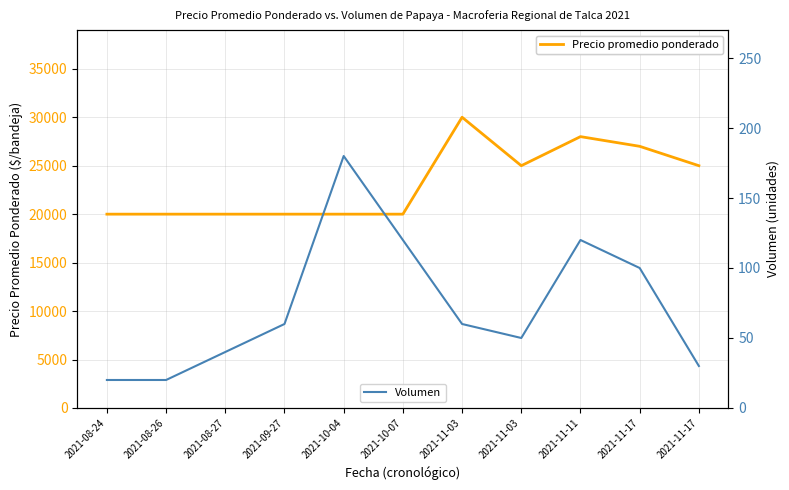

The Precio promedio ponderado series shows 32821 at 2021-11-17. True or false?

False